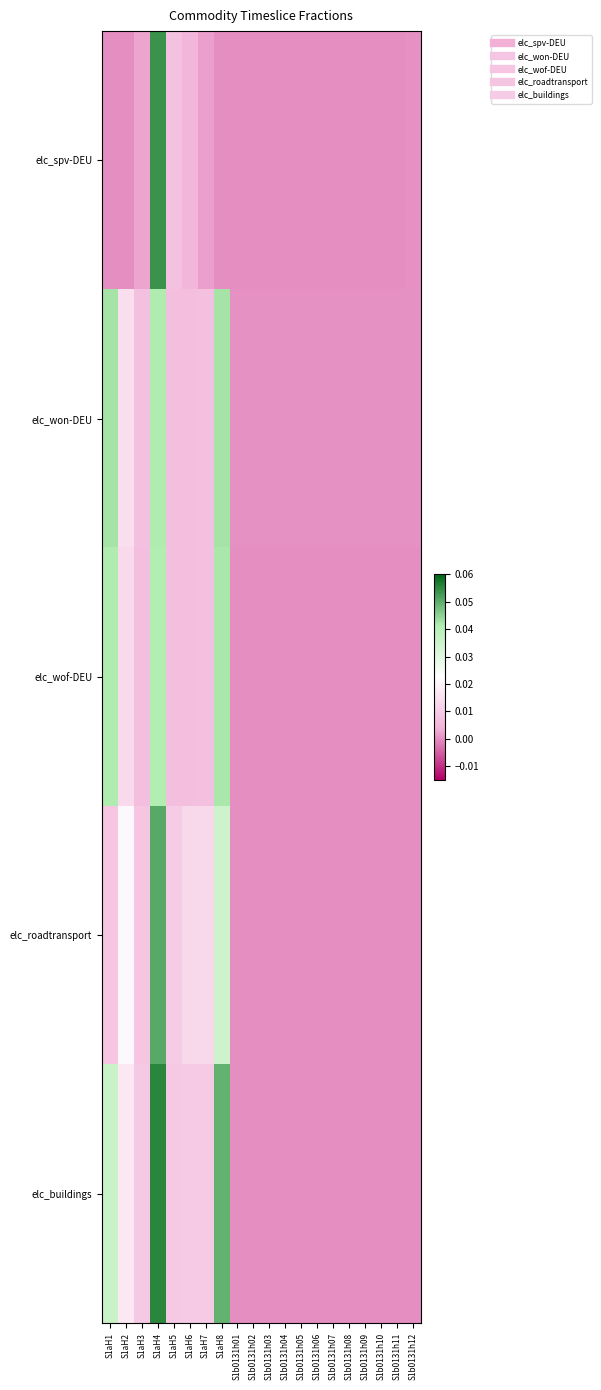

Reading left to right, extract all data points from this chart.

elc_spv-DEU: S1aH1=0.0	S1aH2=0.0	S1aH3=0.0	S1aH4=0.1	S1aH5=0.0	S1aH6=0.0	S1aH7=0.0	S1aH8=0.0	S1b0131h01=0.0	S1b0131h02=0.0	S1b0131h03=0.0	S1b0131h04=0.0	S1b0131h05=0.0	S1b0131h06=0.0	S1b0131h07=0.0	S1b0131h08=0.0	S1b0131h09=0.0	S1b0131h10=0.0	S1b0131h11=0.0	S1b0131h12=0.0
elc_won-DEU: S1aH1=0.0	S1aH2=0.0	S1aH3=0.0	S1aH4=0.0	S1aH5=0.0	S1aH6=0.0	S1aH7=0.0	S1aH8=0.0	S1b0131h01=0.0	S1b0131h02=0.0	S1b0131h03=0.0	S1b0131h04=0.0	S1b0131h05=0.0	S1b0131h06=0.0	S1b0131h07=0.0	S1b0131h08=0.0	S1b0131h09=0.0	S1b0131h10=0.0	S1b0131h11=0.0	S1b0131h12=0.0
elc_wof-DEU: S1aH1=0.0	S1aH2=0.0	S1aH3=0.0	S1aH4=0.0	S1aH5=0.0	S1aH6=0.0	S1aH7=0.0	S1aH8=0.0	S1b0131h01=0.0	S1b0131h02=0.0	S1b0131h03=0.0	S1b0131h04=0.0	S1b0131h05=0.0	S1b0131h06=0.0	S1b0131h07=0.0	S1b0131h08=0.0	S1b0131h09=0.0	S1b0131h10=0.0	S1b0131h11=0.0	S1b0131h12=0.0
elc_roadtransport: S1aH1=0.0	S1aH2=0.0	S1aH3=0.0	S1aH4=0.1	S1aH5=0.0	S1aH6=0.0	S1aH7=0.0	S1aH8=0.0	S1b0131h01=0.0	S1b0131h02=0.0	S1b0131h03=0.0	S1b0131h04=0.0	S1b0131h05=0.0	S1b0131h06=0.0	S1b0131h07=0.0	S1b0131h08=0.0	S1b0131h09=0.0	S1b0131h10=0.0	S1b0131h11=0.0	S1b0131h12=0.0
elc_buildings: S1aH1=0.0	S1aH2=0.0	S1aH3=0.0	S1aH4=0.1	S1aH5=0.0	S1aH6=0.0	S1aH7=0.0	S1aH8=0.0	S1b0131h01=0.0	S1b0131h02=0.0	S1b0131h03=0.0	S1b0131h04=0.0	S1b0131h05=0.0	S1b0131h06=0.0	S1b0131h07=0.0	S1b0131h08=0.0	S1b0131h09=0.0	S1b0131h10=0.0	S1b0131h11=0.0	S1b0131h12=0.0